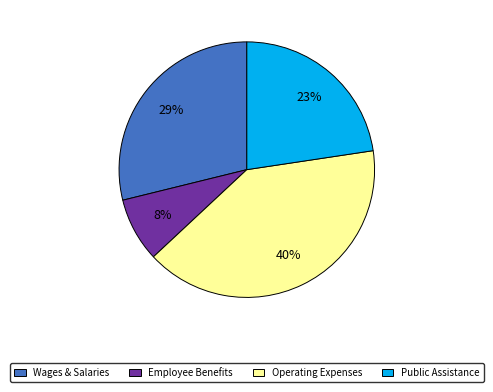

Count the number of slices in the pie.

4